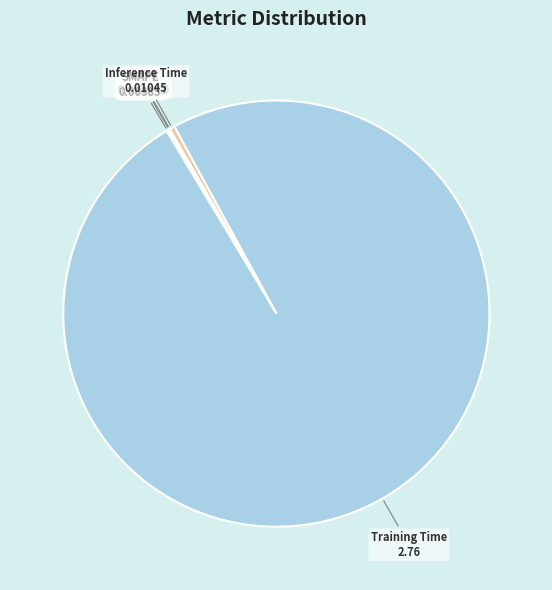

Combined, do Training Time and Inference Time account for over 50%?

Yes